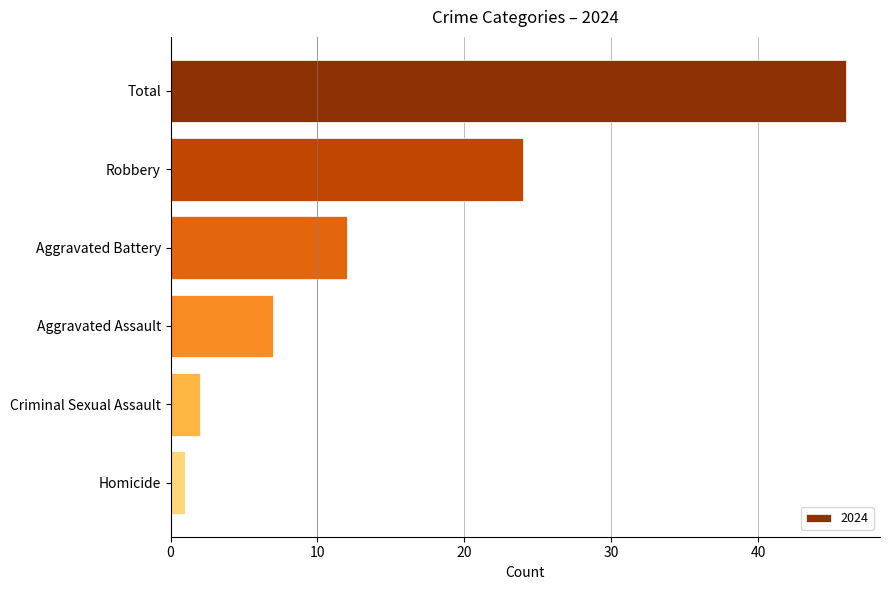

Reading top to bottom, list all the values displayed in this chart.

46	24	12	7	2	1